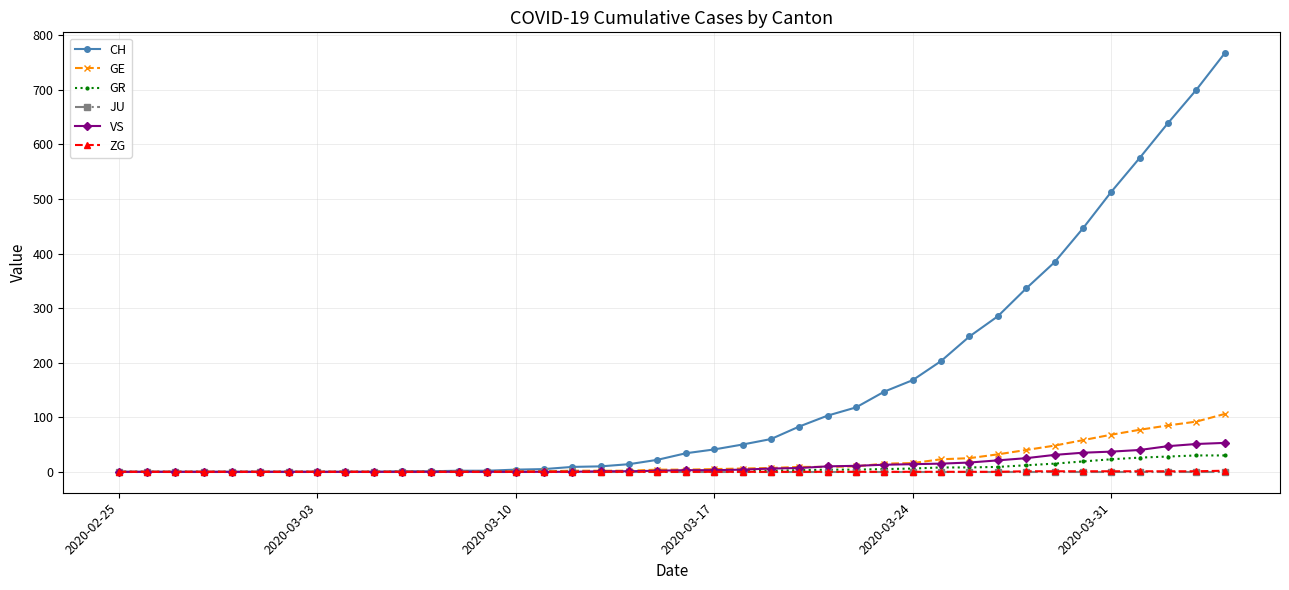

Which series has the largest range (max minus min)?

CH